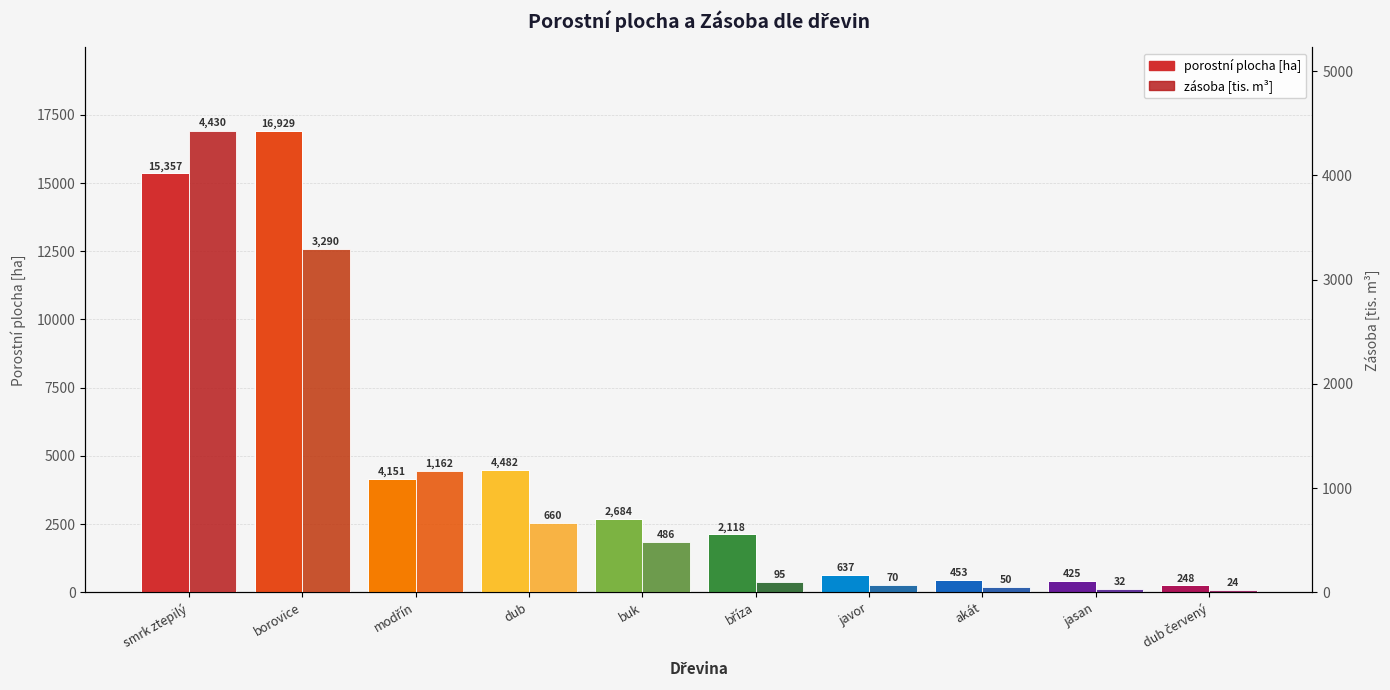

How many values in the zásoba [tis. m³] series are below 485?

5